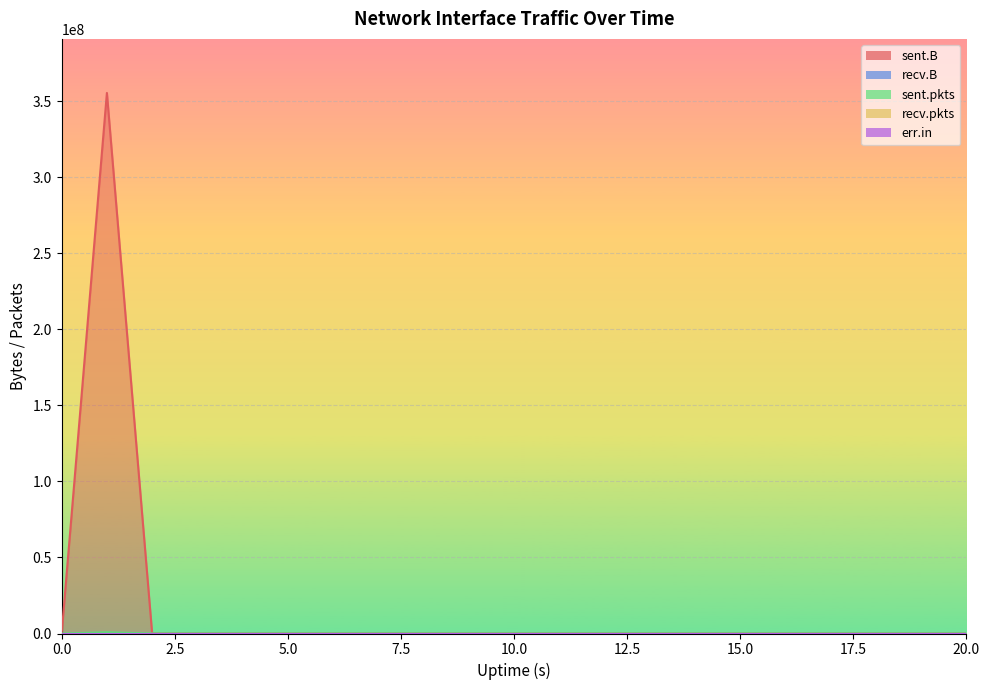

True or false: recv.pkts has more than 1 points higher than both neighbors.

False